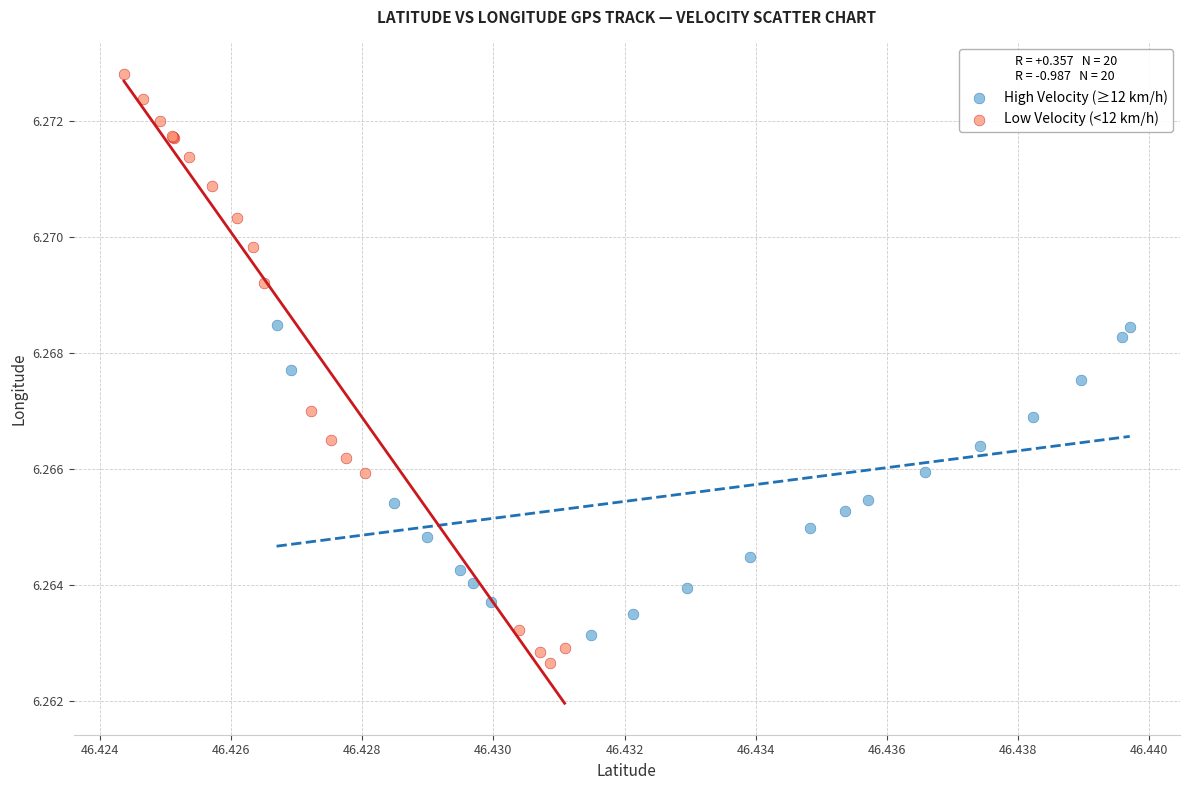

Which series reaches the maximum Y coordinate?

Low Velocity (<12 km/h)